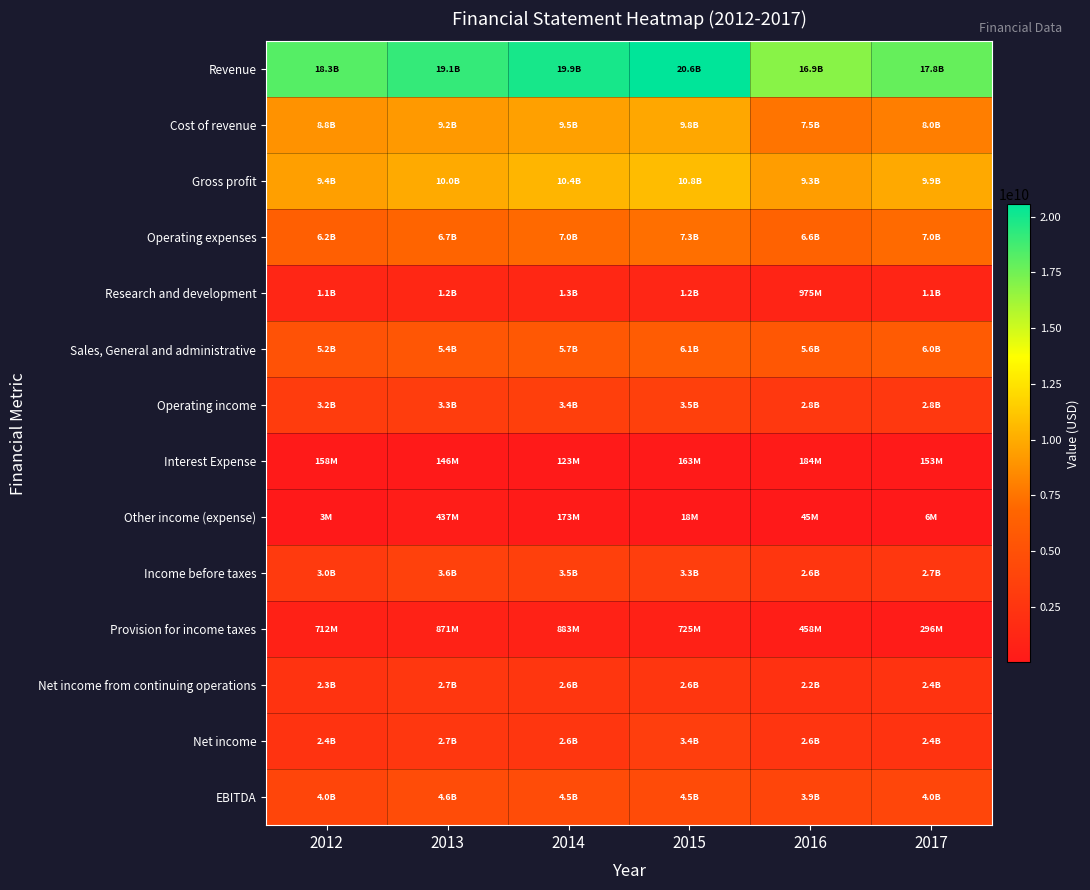

At how many categories does at least one series exceed 16291379469?

6